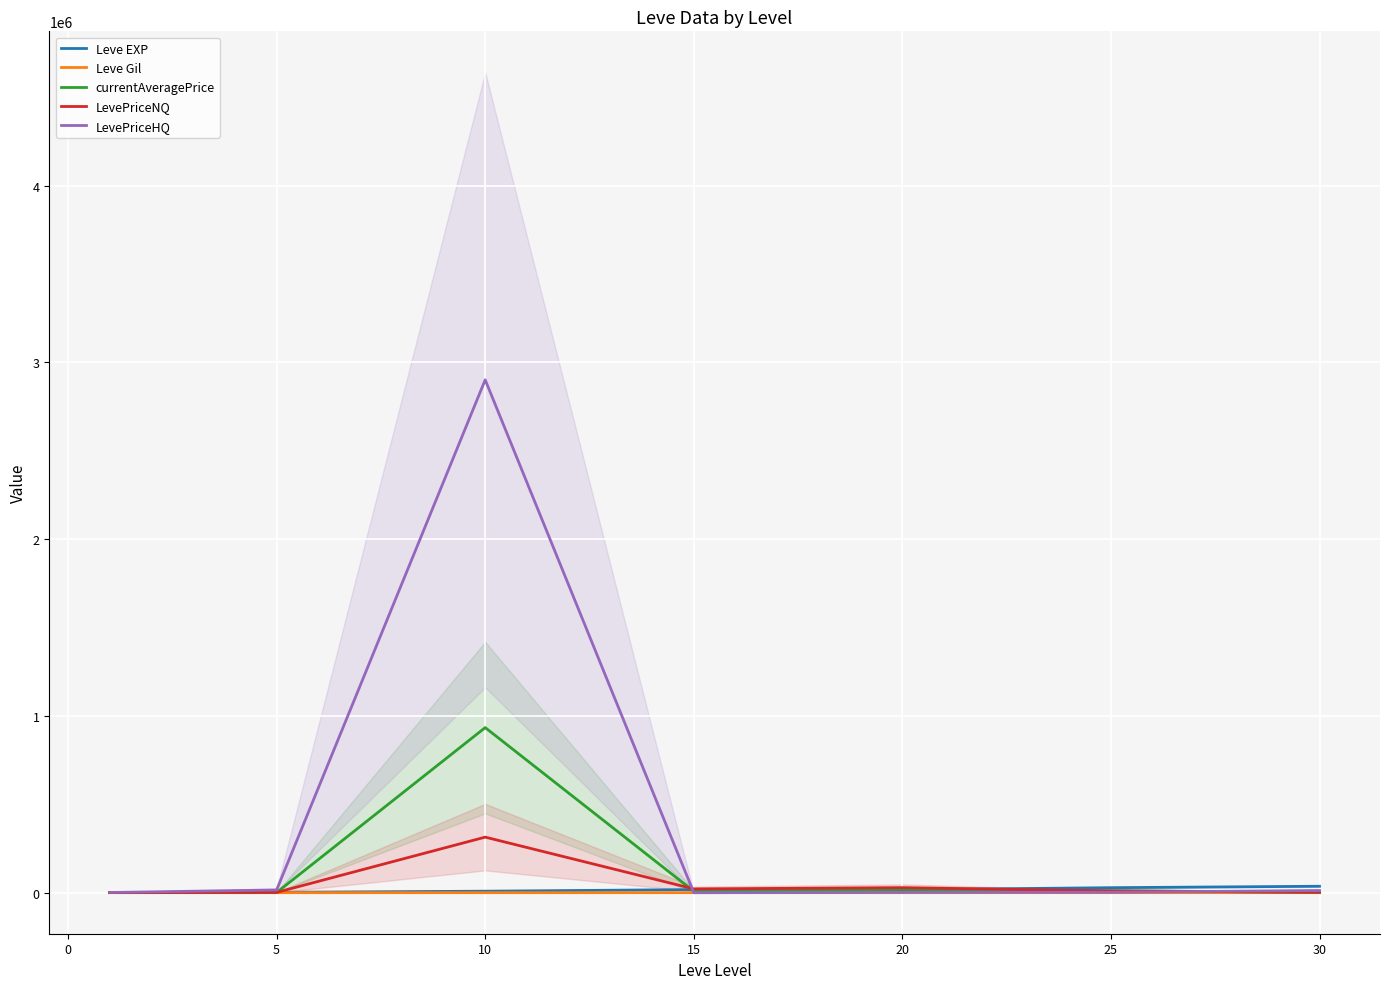

List the series in order of their peak value, highest first.

LevePriceHQ, currentAveragePrice, LevePriceNQ, Leve EXP, Leve Gil